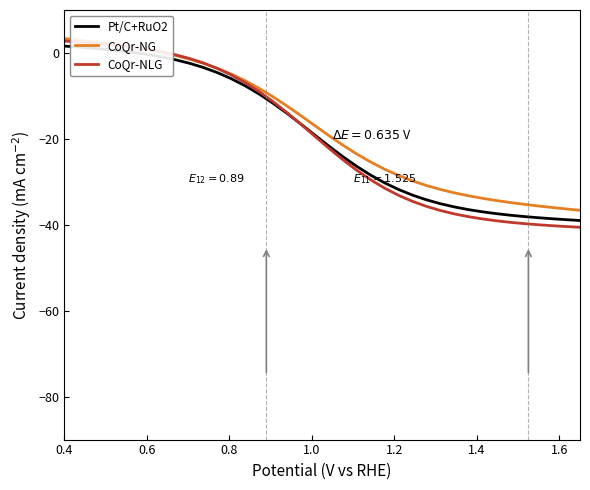

What is the greatest value displayed?

3.4